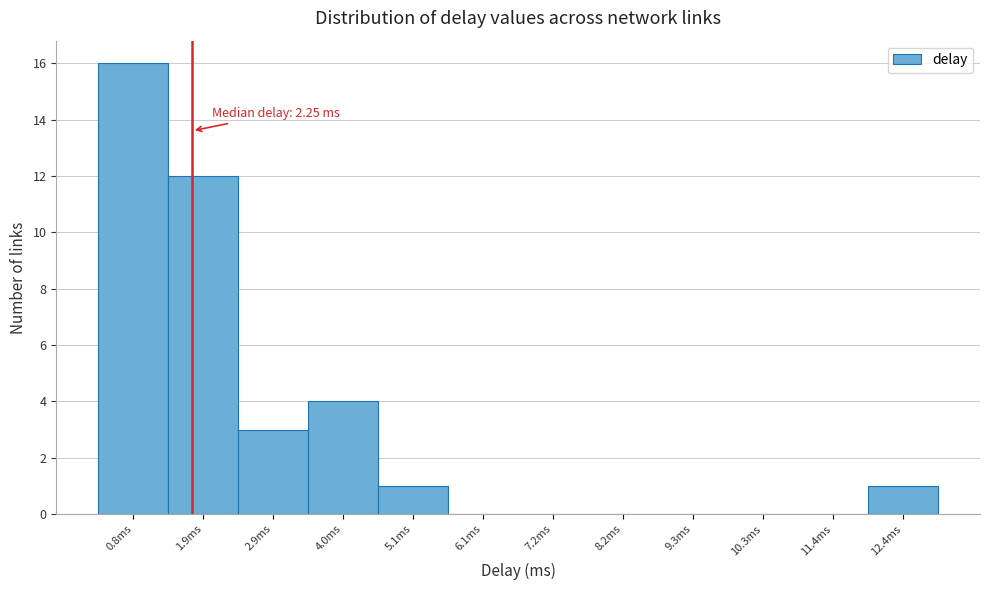

Reading left to right, what are all the values shown in this chart?

0.8ms=16	1.9ms=12	2.9ms=3	4.0ms=4	5.1ms=1	6.1ms=0	7.2ms=0	8.2ms=0	9.3ms=0	10.3ms=0	11.4ms=0	12.4ms=1